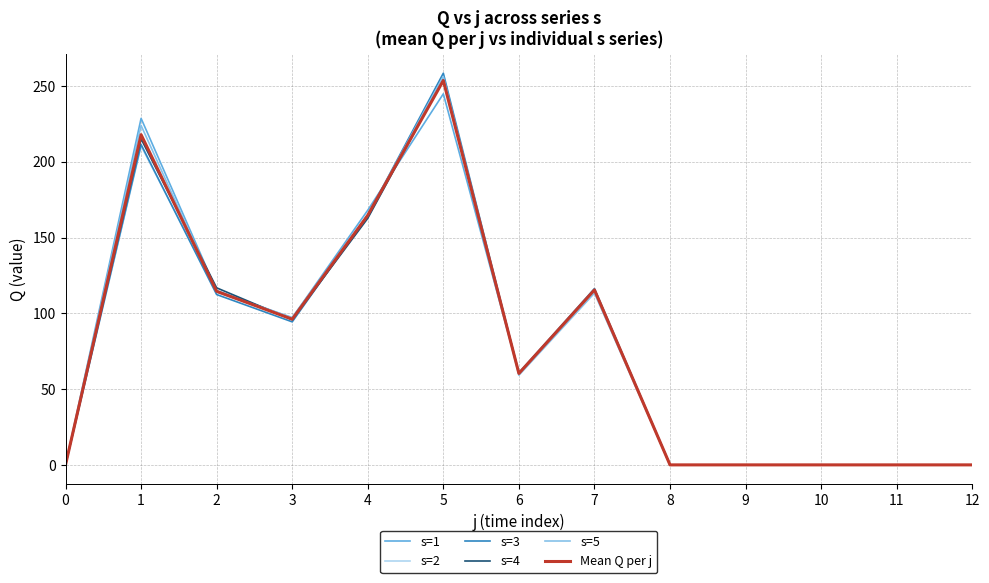

Which series changed the most between 4 and 12?

s=1